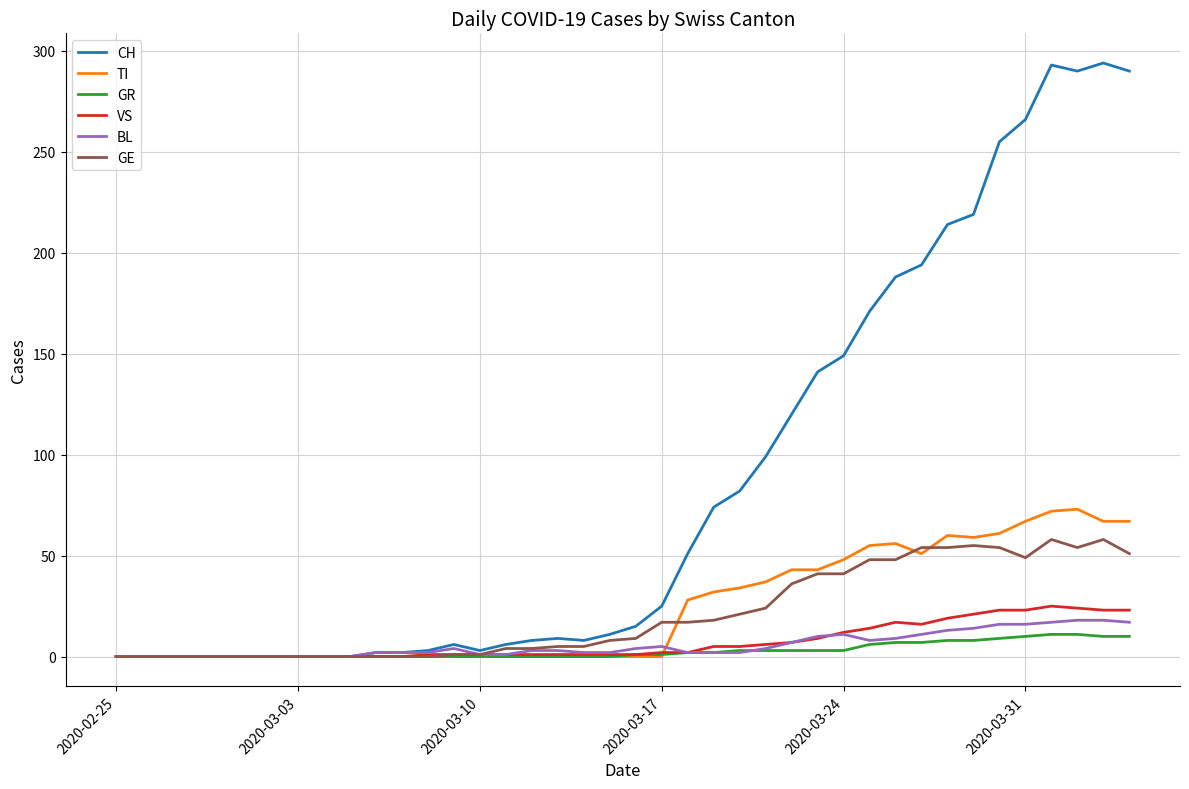

What is the greatest value displayed?

294